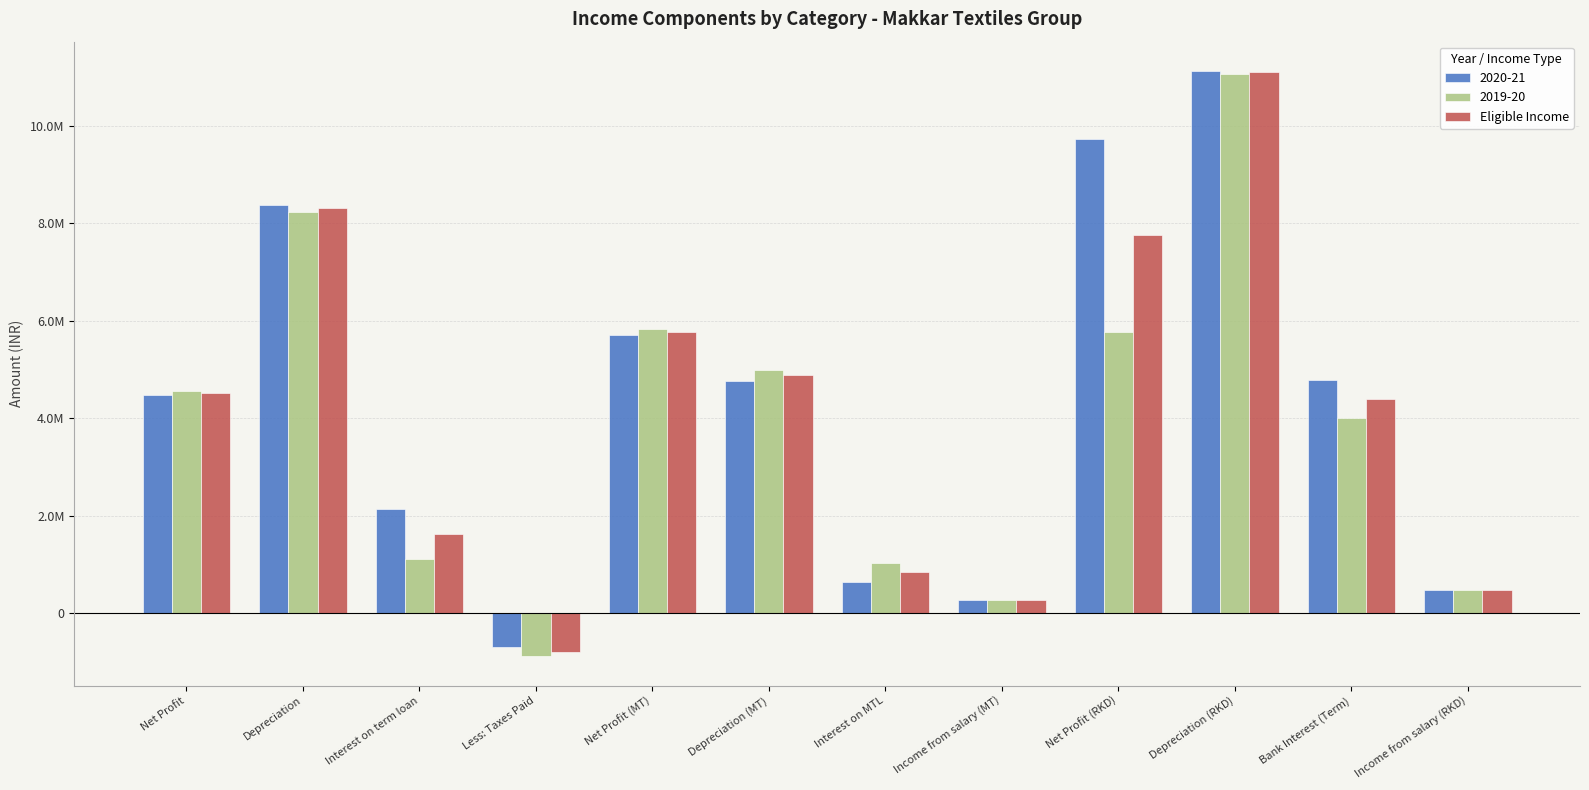

Are the bars horizontal?

No